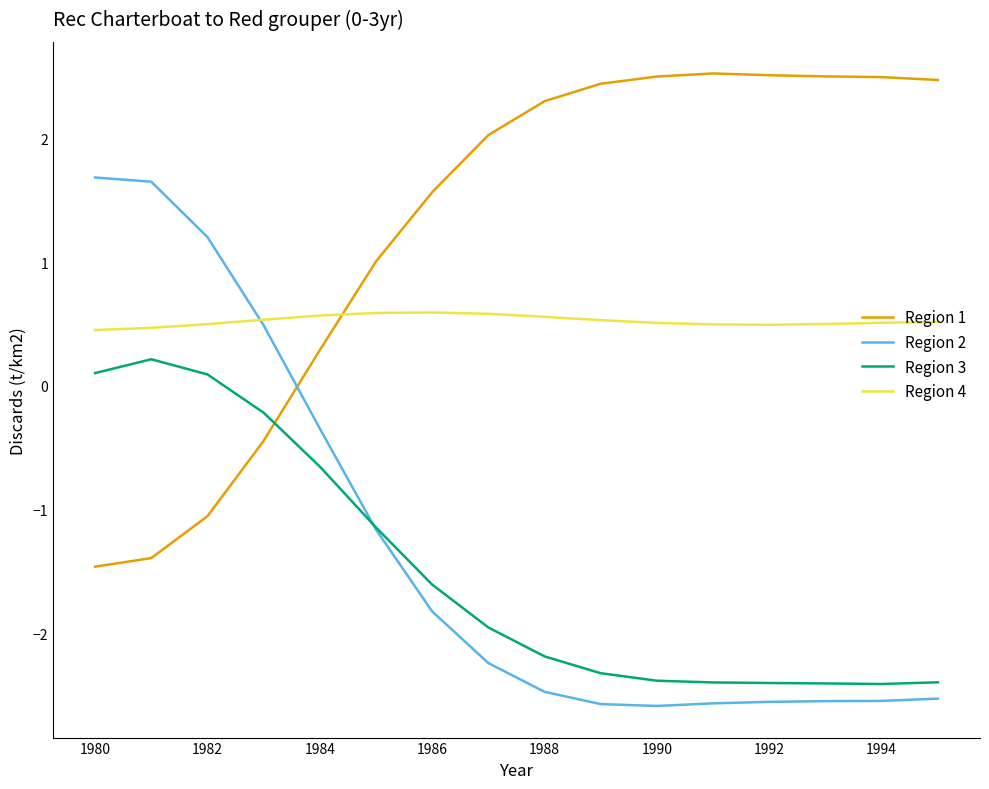

True or false: Region 4 and Region 3 cross at least once.

False